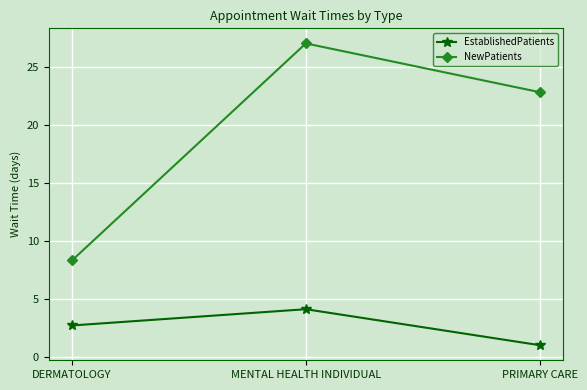

How many lines are shown in the chart?

2